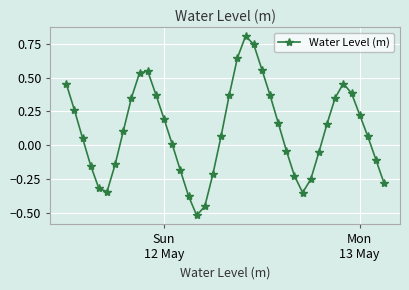

What is the difference between the maximum and minimum values?

1.3